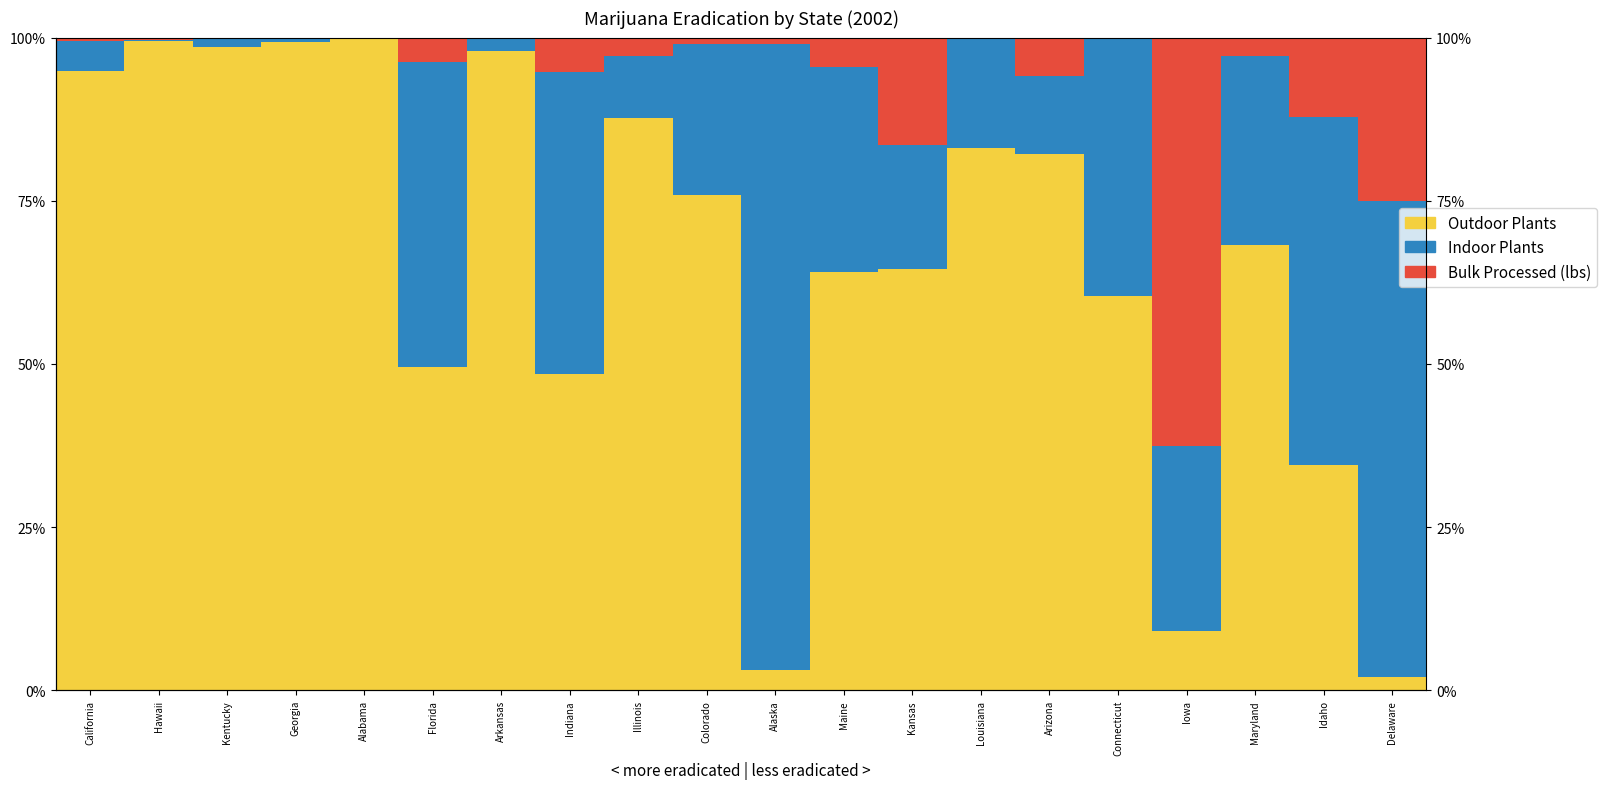

How many groups of bars are there?

20